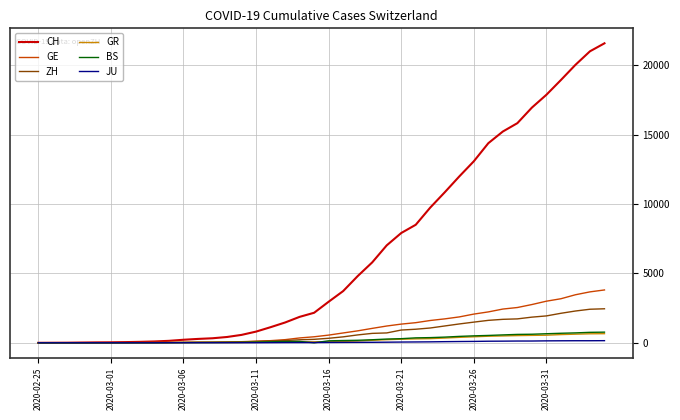

Which series has the largest total across all categories?

CH